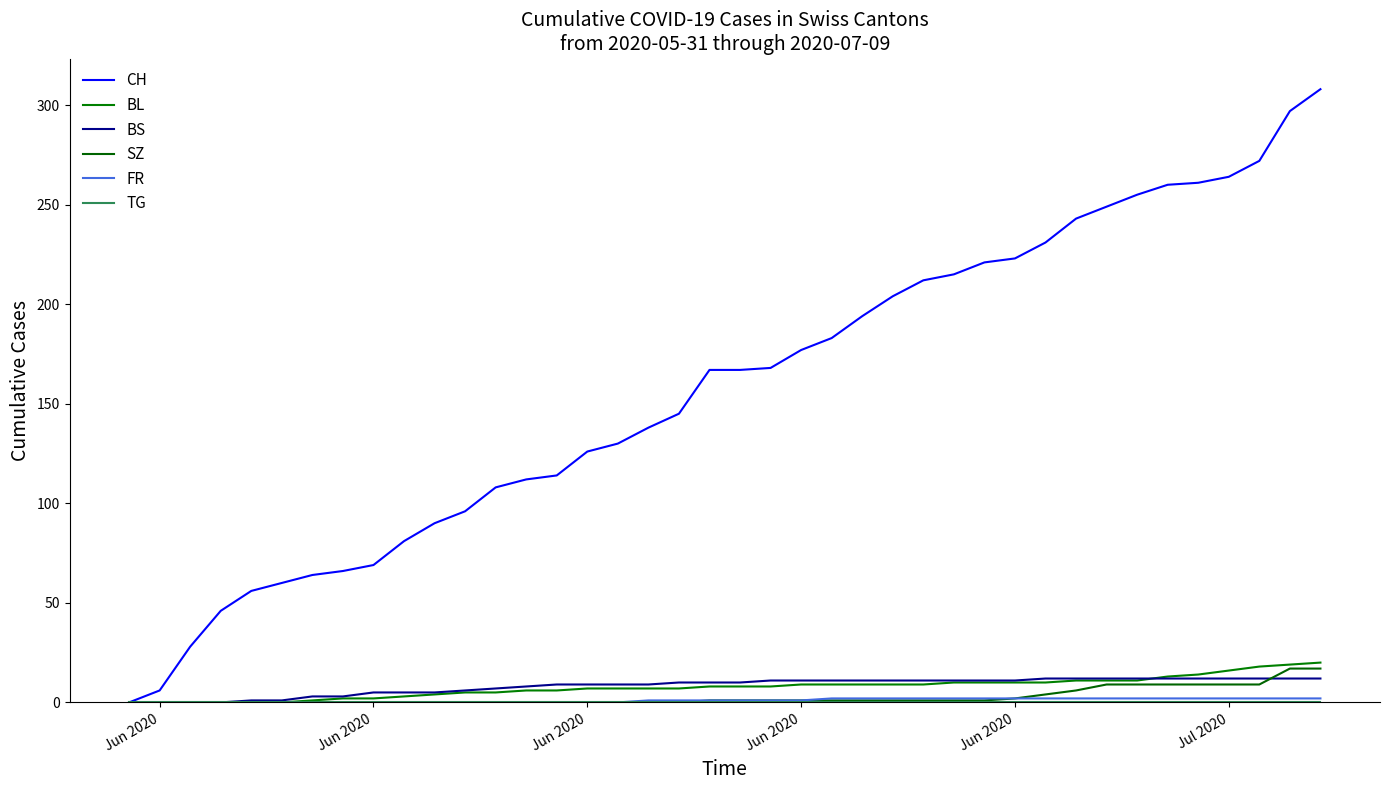

How many values in CH are above zero?

39